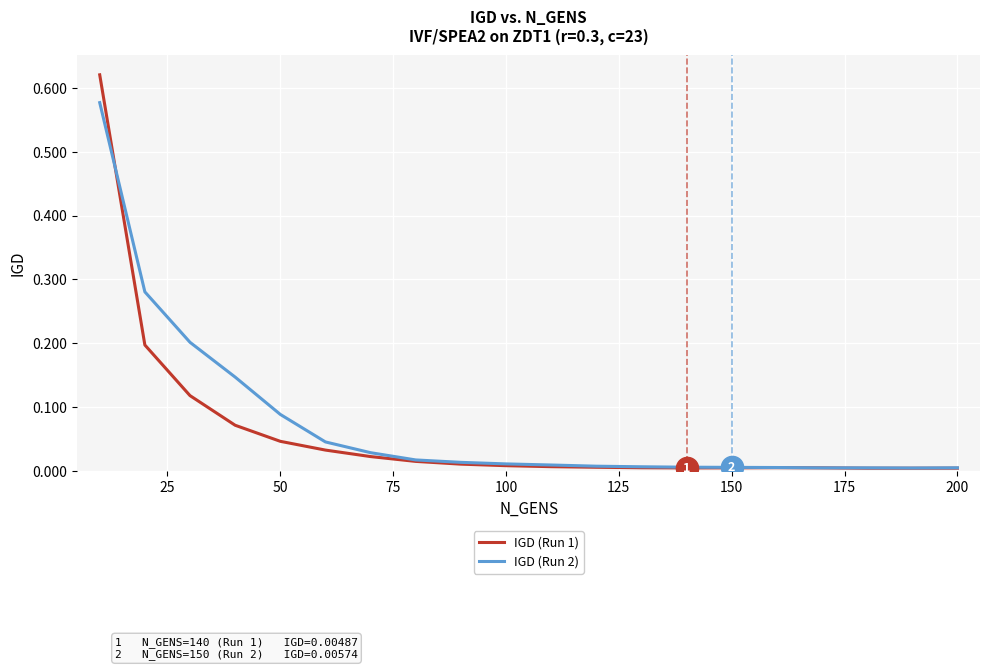

Rank the series by their maximum value, from highest to lowest.

IGD (Run 1), IGD (Run 2)